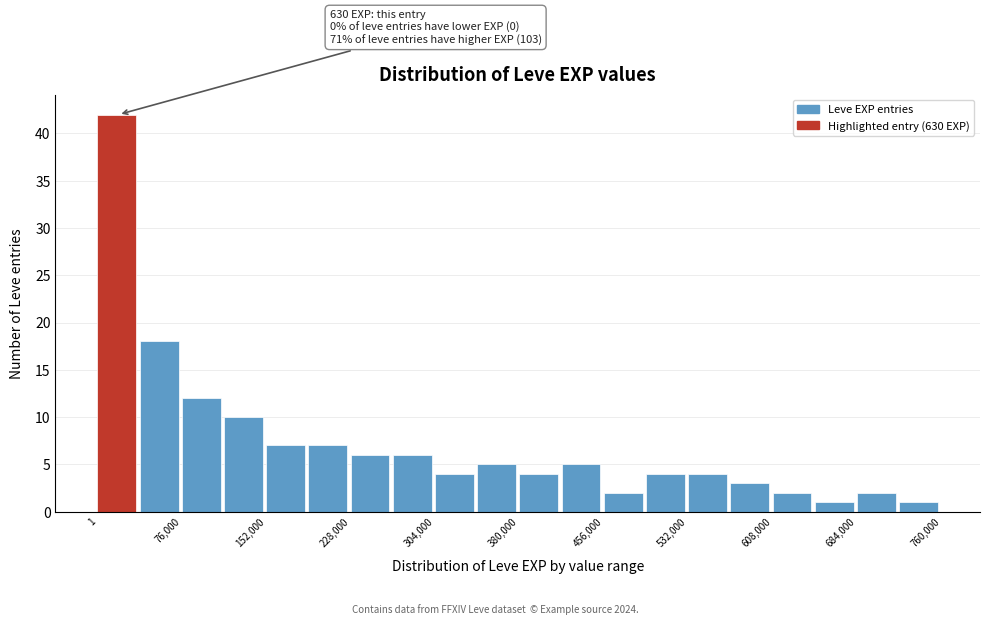

Around what value on the x-axis is the tallest bar? Give the approximate position of its centre, as read against the axis.

20000